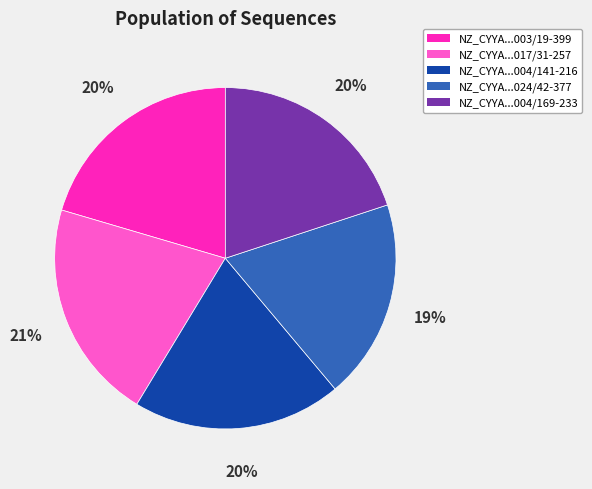

Is there a majority slice in this chart?

No